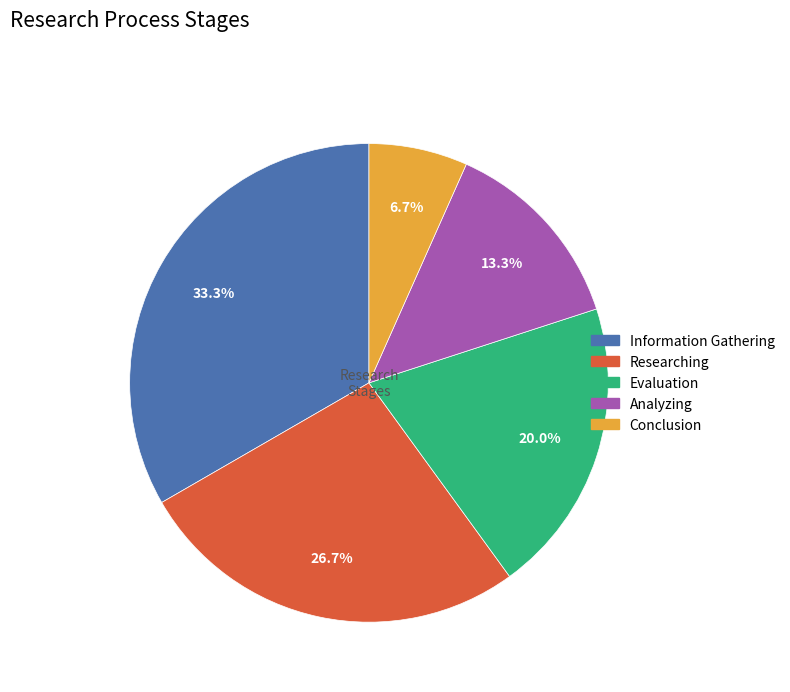

How many slices are in this pie chart?

5